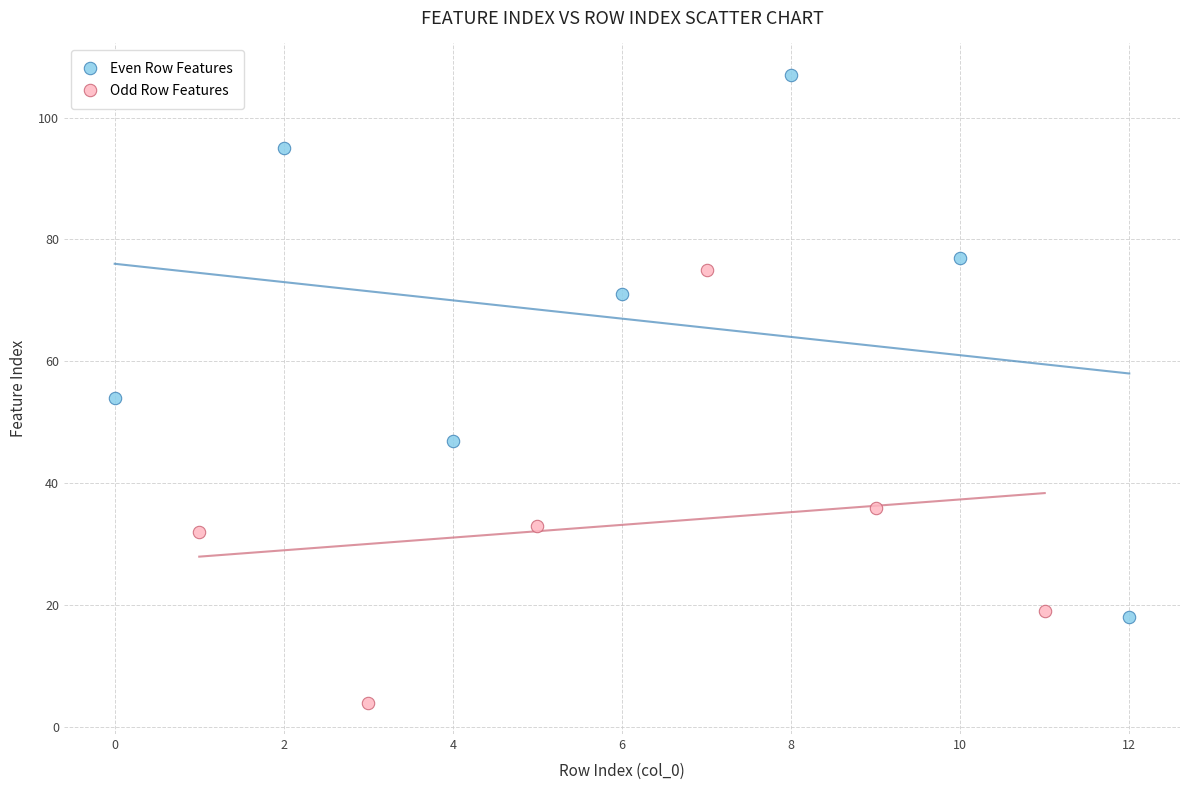

What are all the series names shown in the legend?

Even Row Features, Odd Row Features